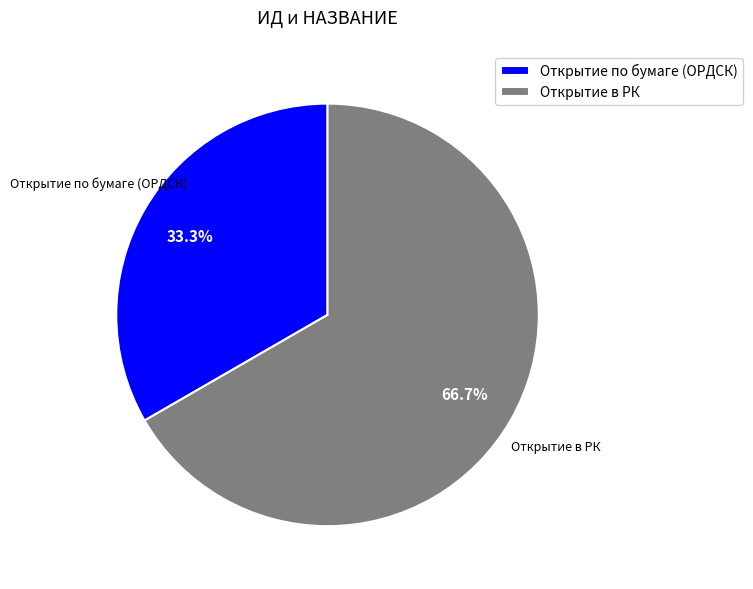

What percentage is the Открытие по бумаге (ОРДСК) slice, to the nearest percent?

33%